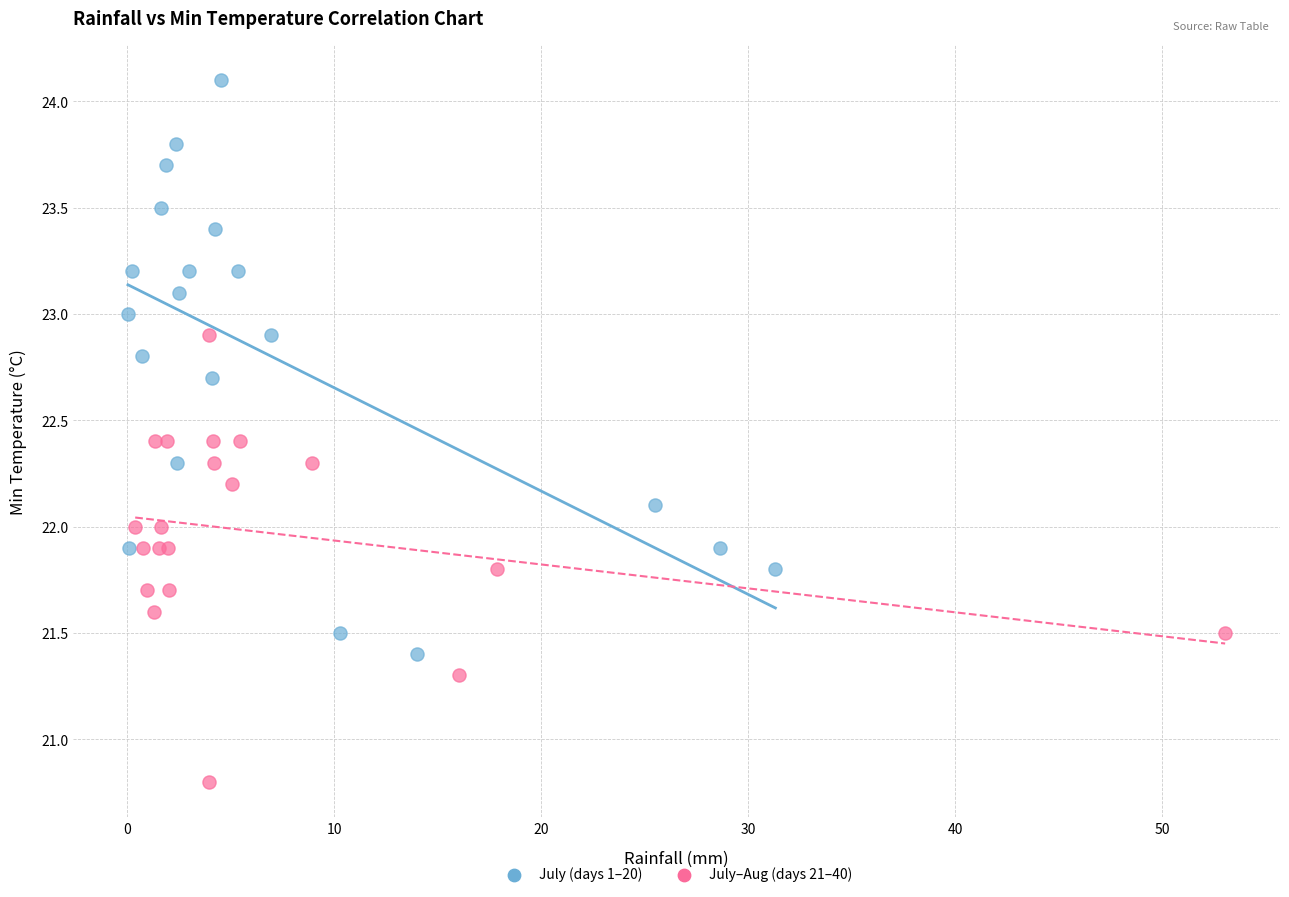

Which series contains the highest Y value?

July (days 1–20)